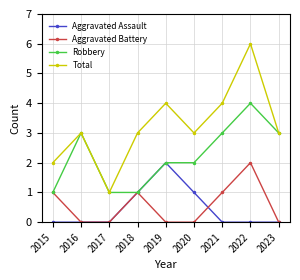

Count the number of categories in the chart.

9